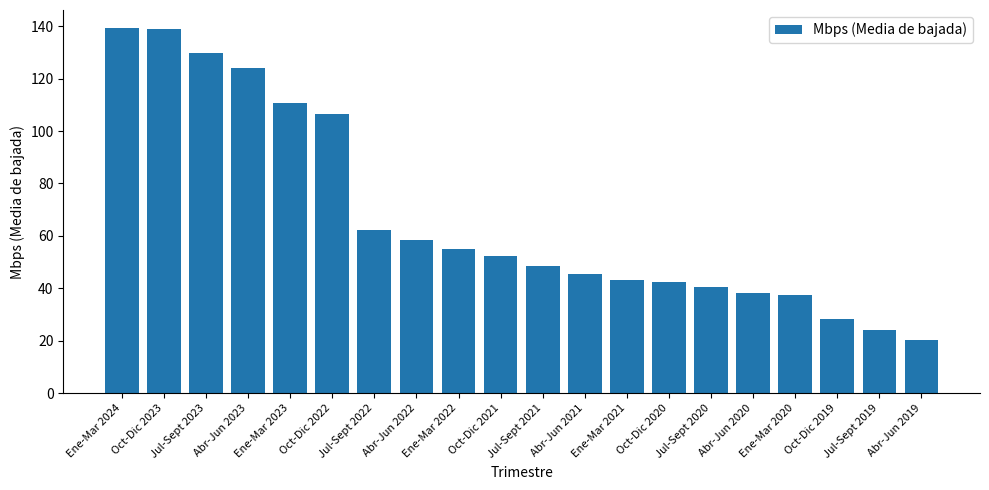

What is the ratio of the value at Ene-Mar 2023 to the value at Jul-Sept 2021?

2.3